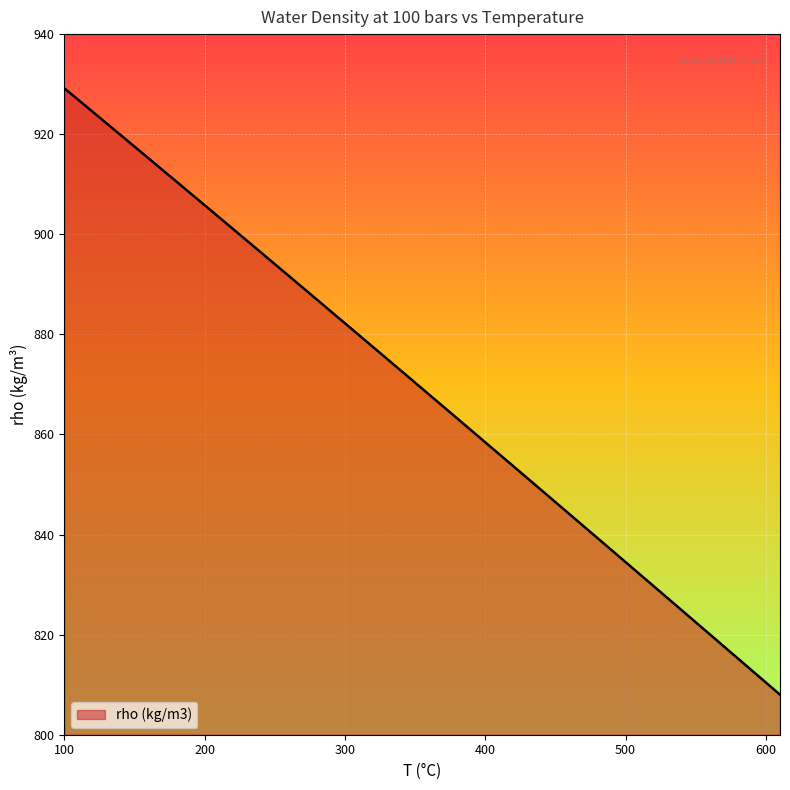

What is the greatest value displayed?

929.2